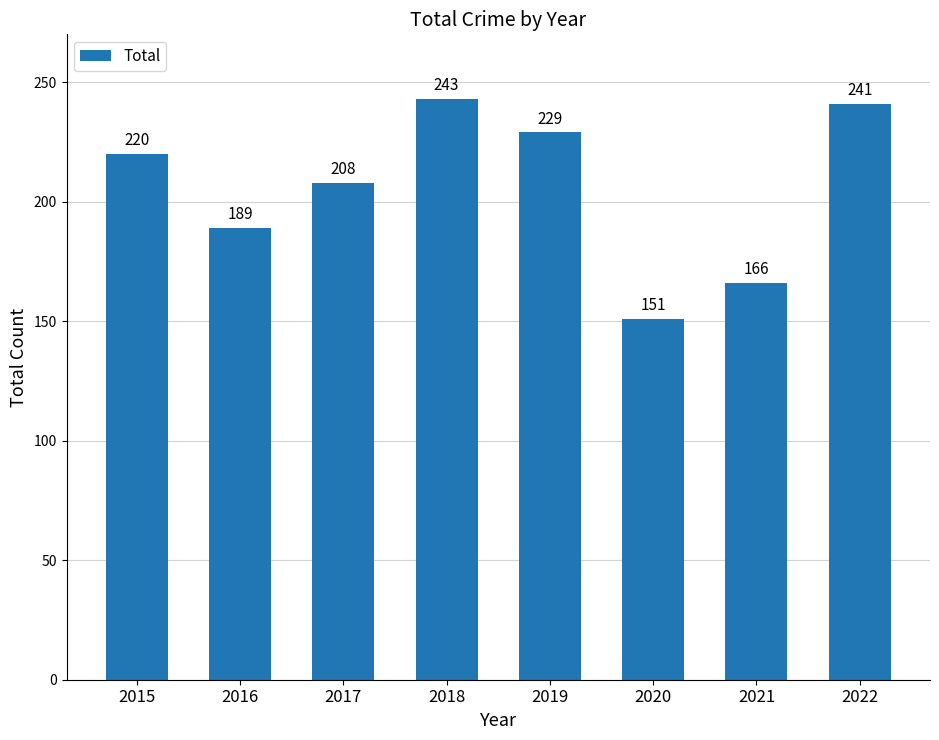

Does the chart contain any negative values?

No